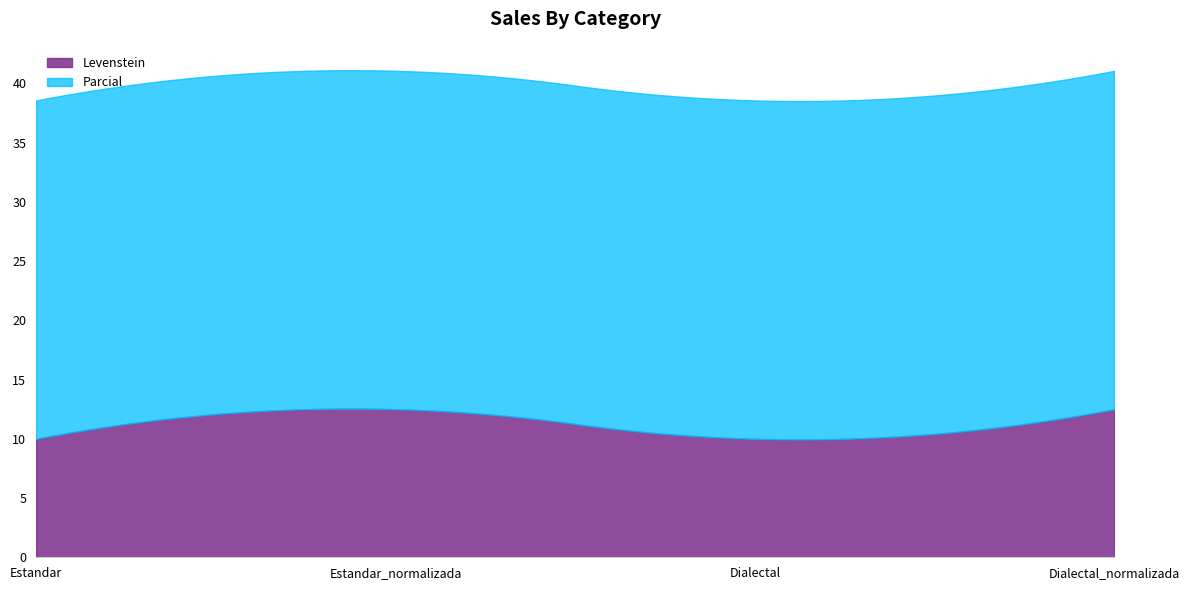

True or false: Parcial has more than 0 points higher than both neighbors.

False